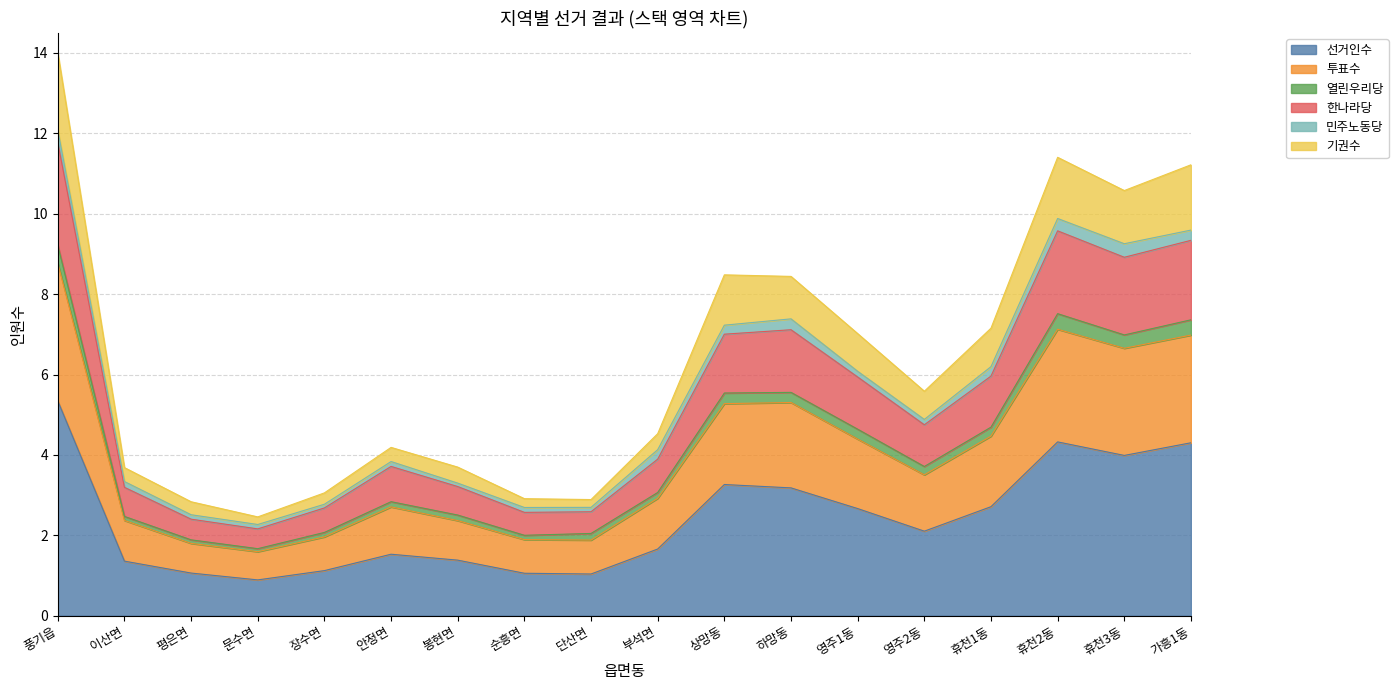

Which category has the highest value in the 선거인수 series?

풍기읍